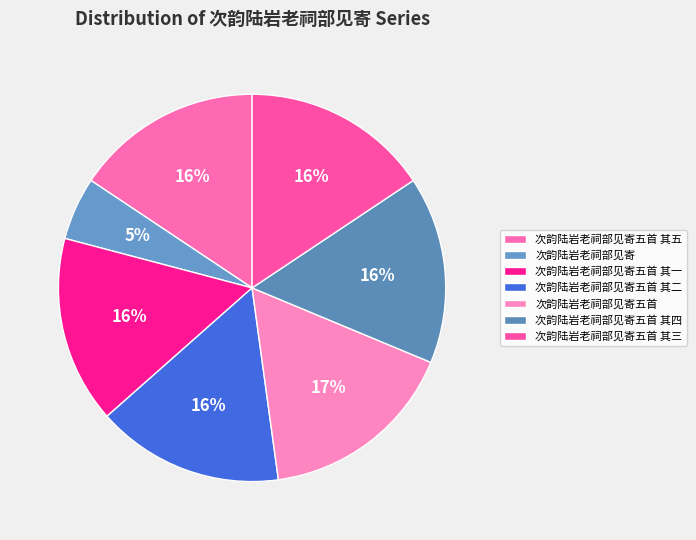

What is the change in value from 次韵陆岩老祠部见寄五首 其一 to 次韵陆岩老祠部见寄五首 其二?

+1